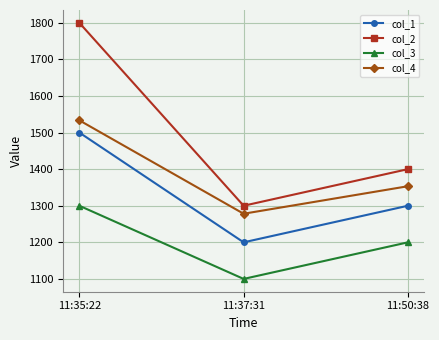

Reading left to right, what are all the values shown in this chart?

col_1: 11:35:22=1500.0	11:37:31=1200.0	11:50:38=1300.0
col_2: 11:35:22=1800.0	11:37:31=1300.0	11:50:38=1400.0
col_3: 11:35:22=1300.0	11:37:31=1100.0	11:50:38=1200.0
col_4: 11:35:22=1533.4	11:37:31=1278.2	11:50:38=1353.3